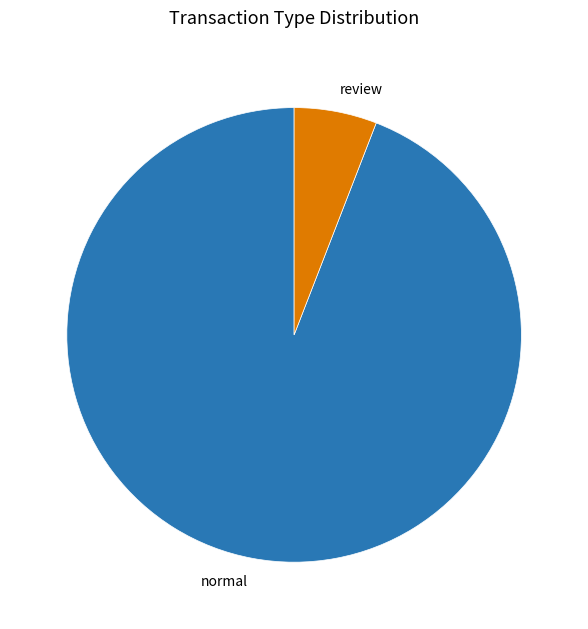

Which slice represents more than half of the pie?

normal